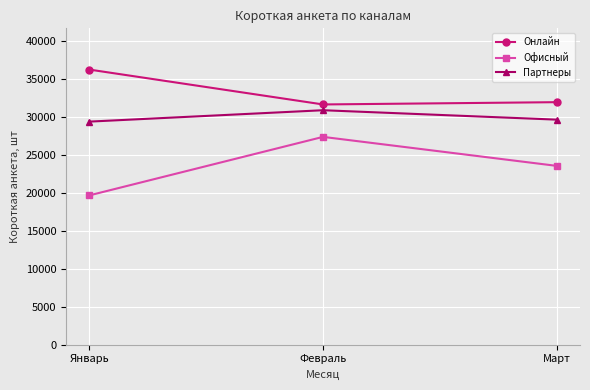

List the series in order of their overall mean, lowest first.

Офисный, Партнеры, Онлайн